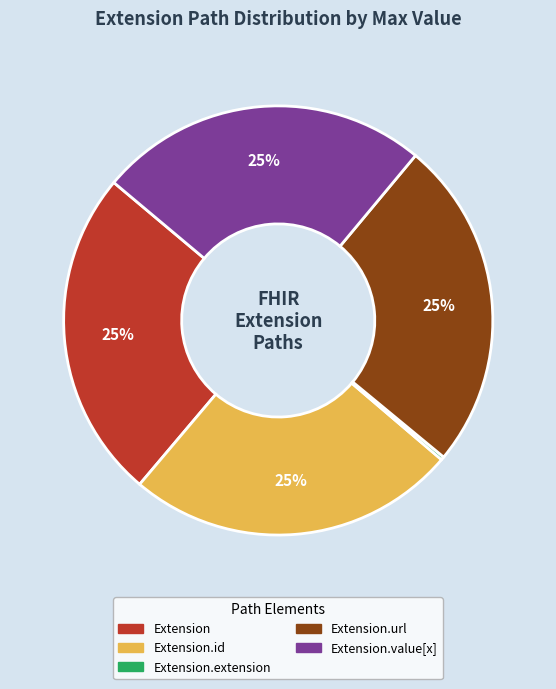

To the nearest percent, what is the average slice percentage?

20%